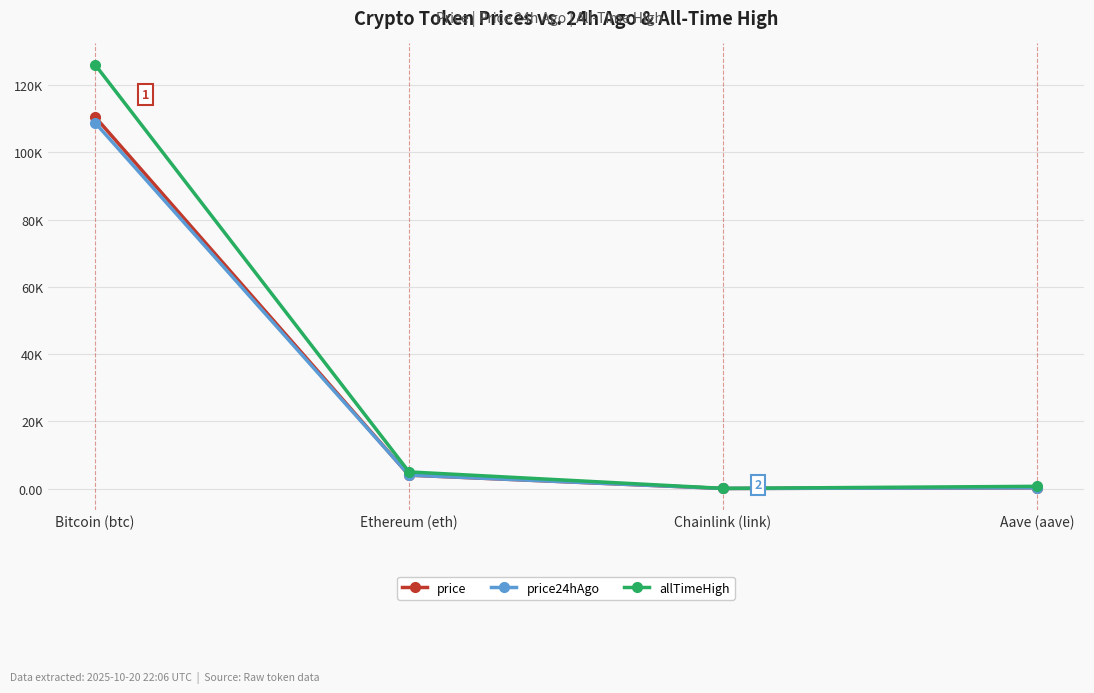

What is the difference between the second highest and second lowest values in the price series?

3748.5